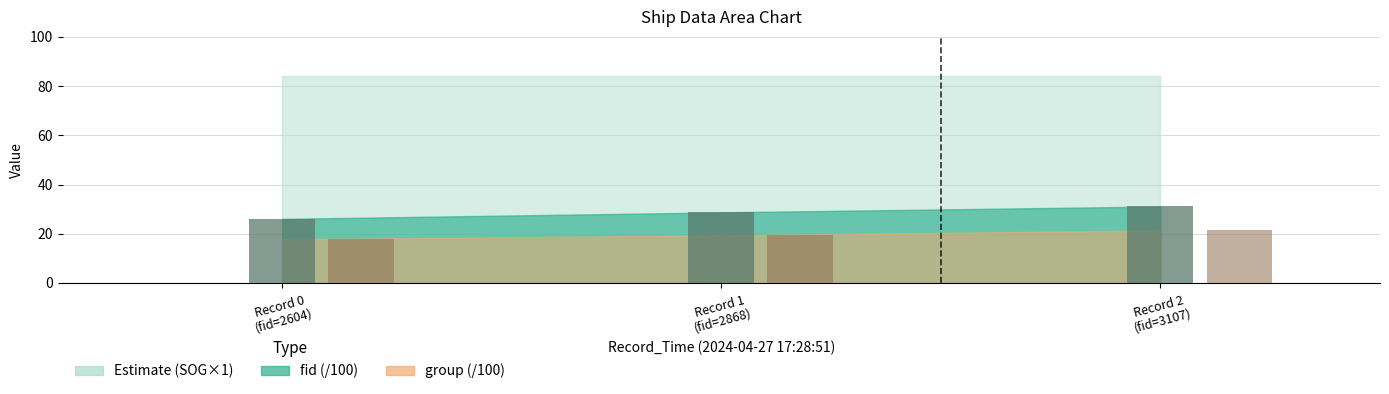

The group series shows 6.9 at Record 0 (fid=2604). True or false?

False